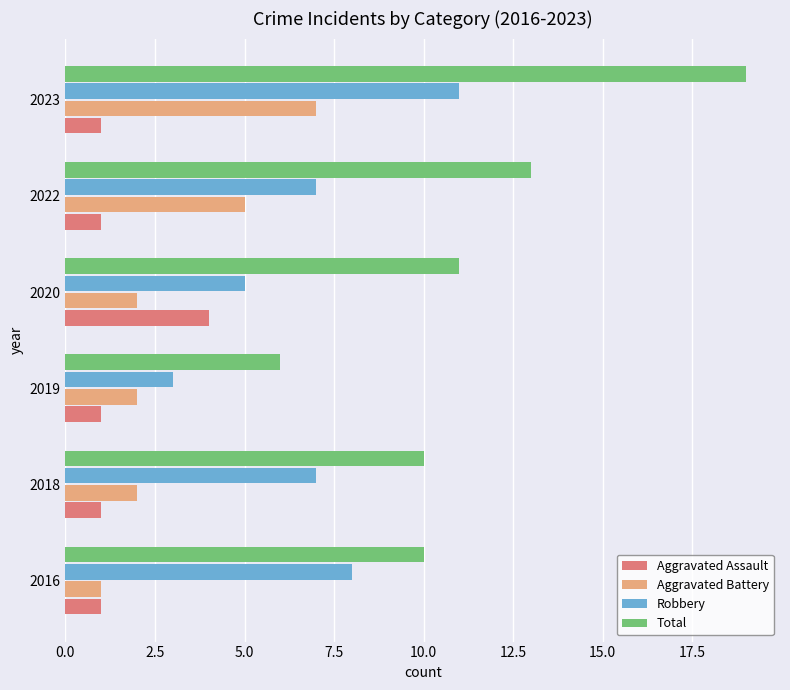

What is the difference between the maximum and minimum values in the Total series?

13